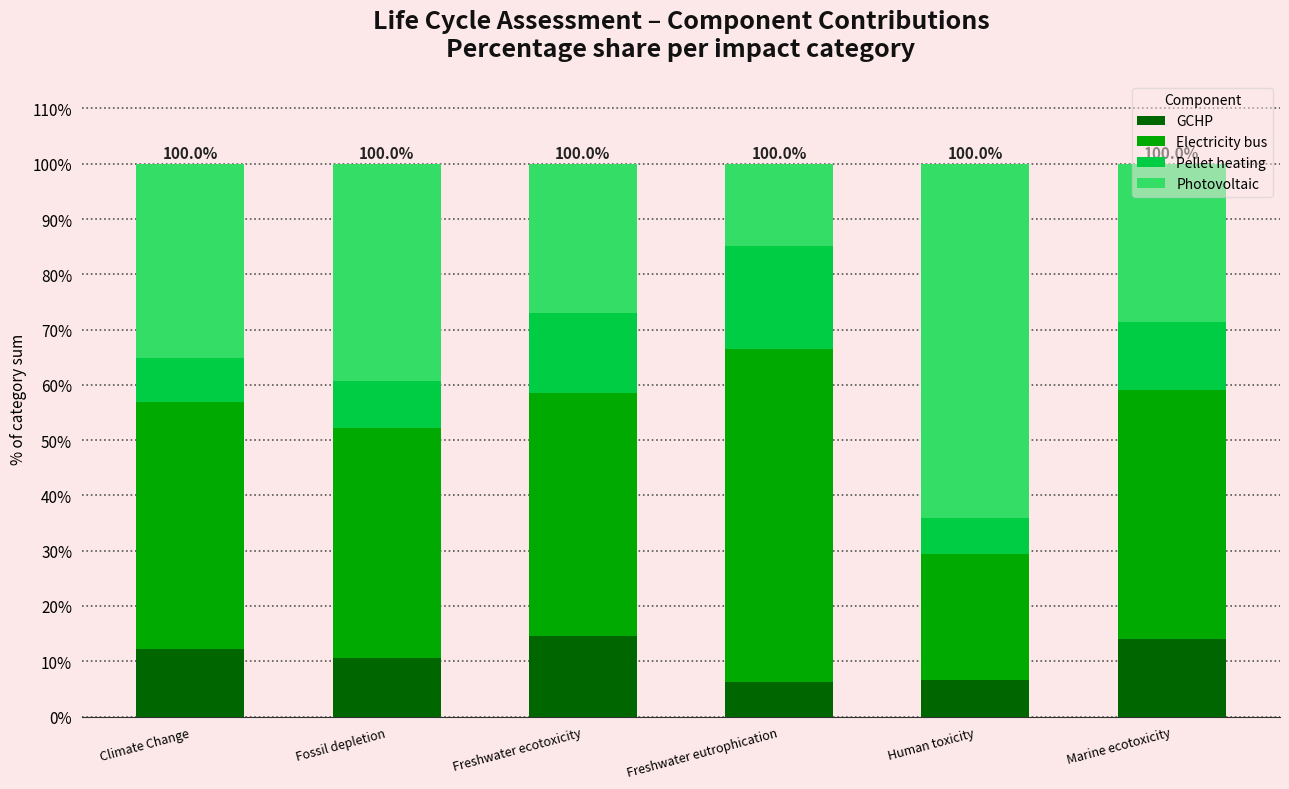

Are the bars grouped side by side (vs. stacked)?

No